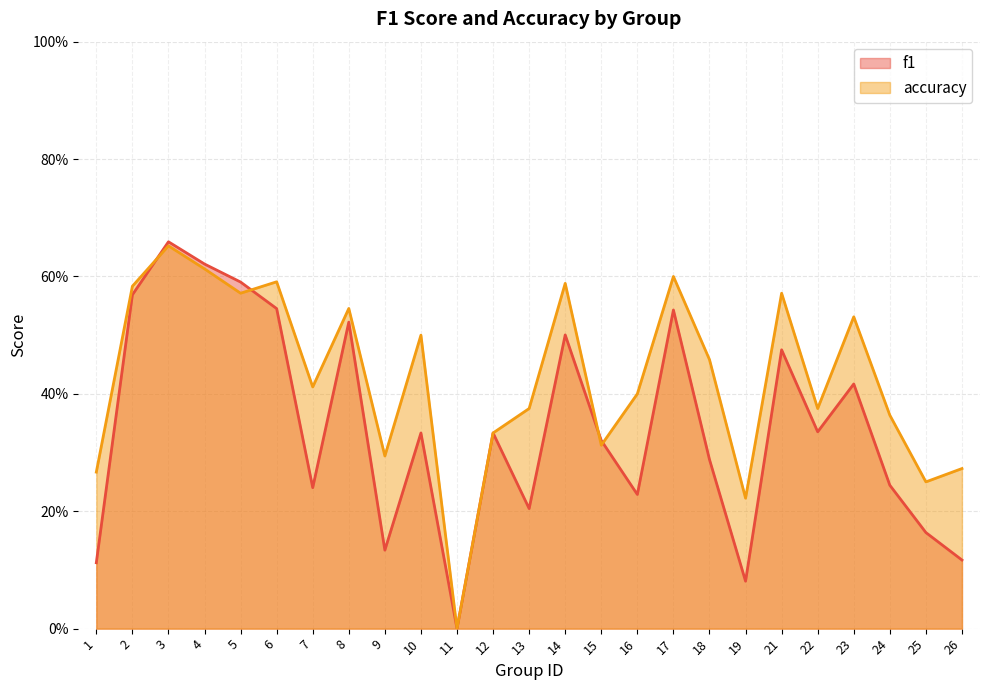

Between 3 and 10, which is larger?

3